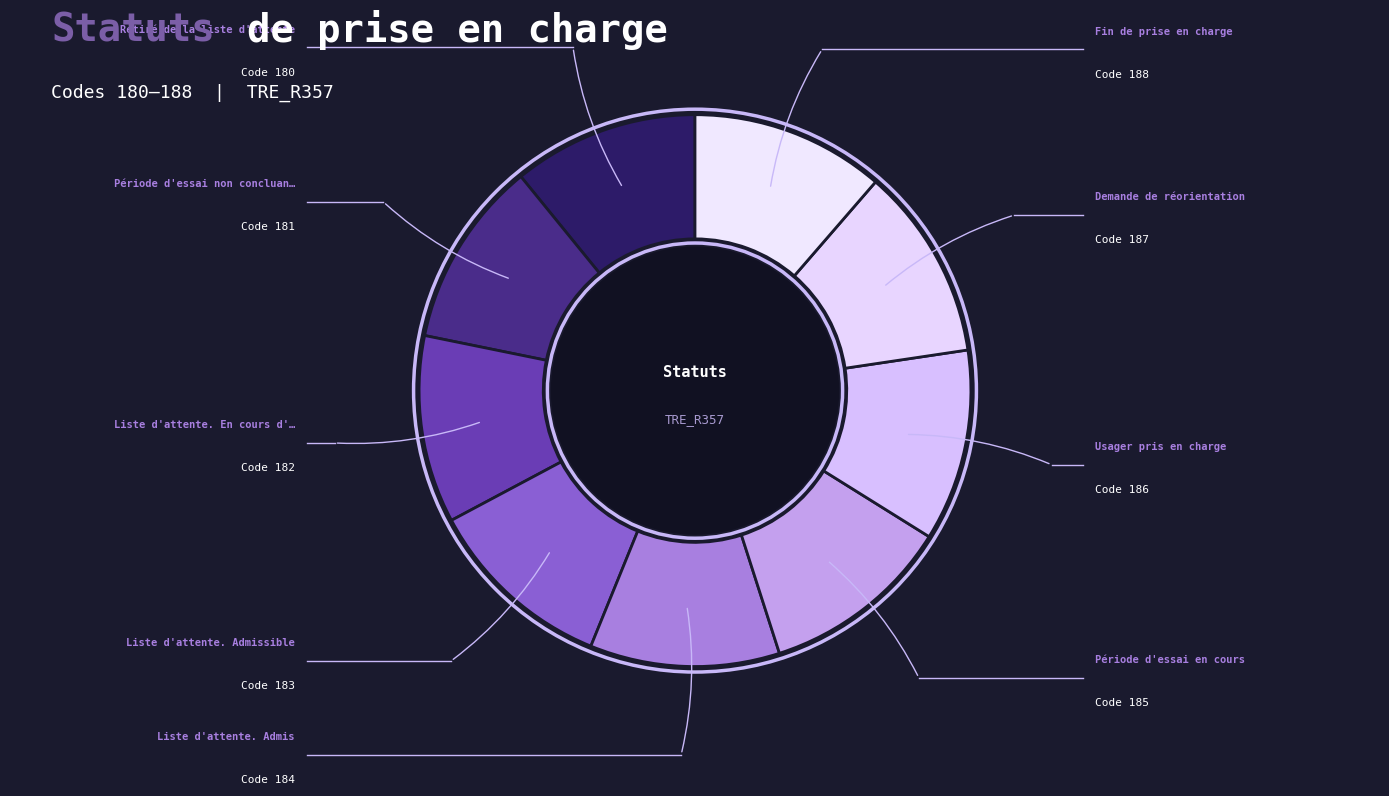

Which category has the biggest portion of the pie?

Fin de prise en charge